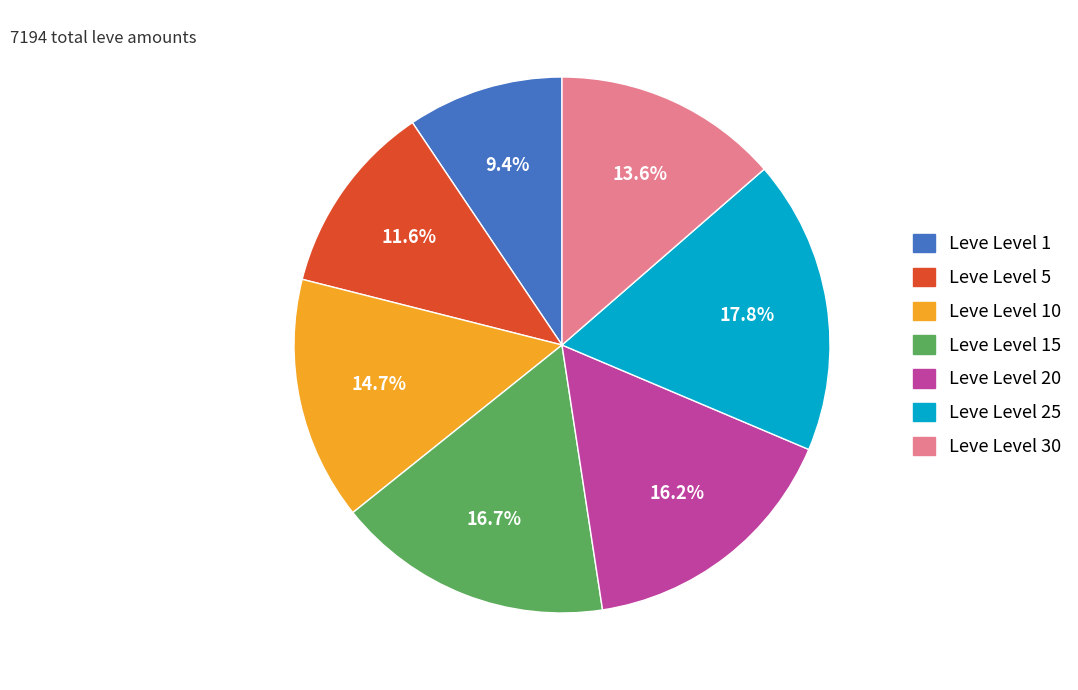

Which category has the biggest portion of the pie?

Leve Level 25